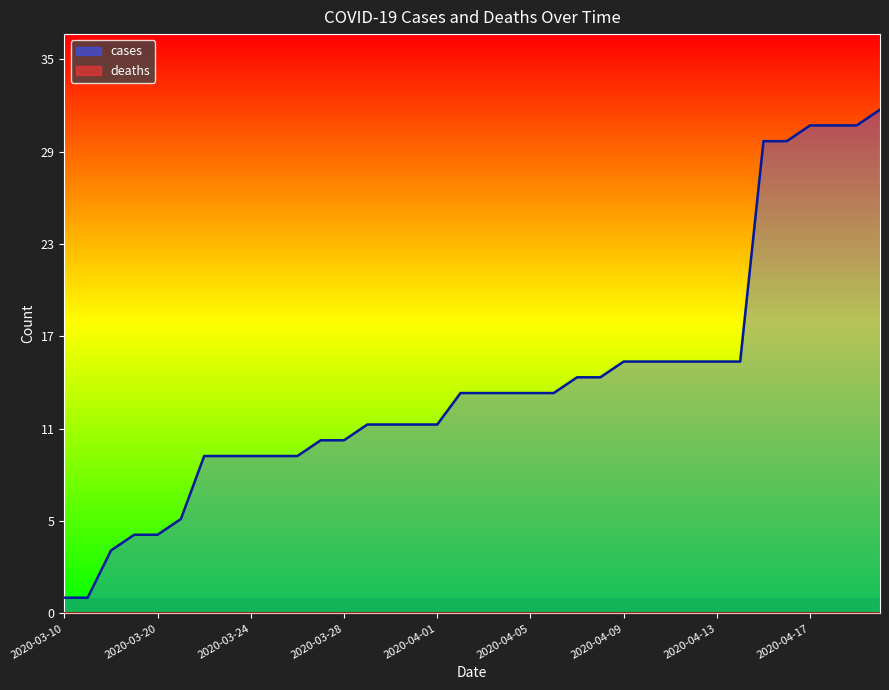

At which label is the value closest to 16?

2020-04-09